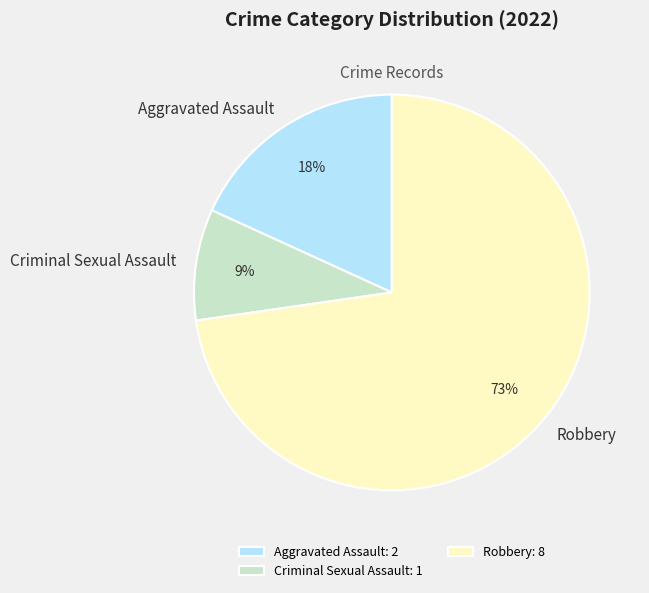

How many slices are in this pie chart?

3